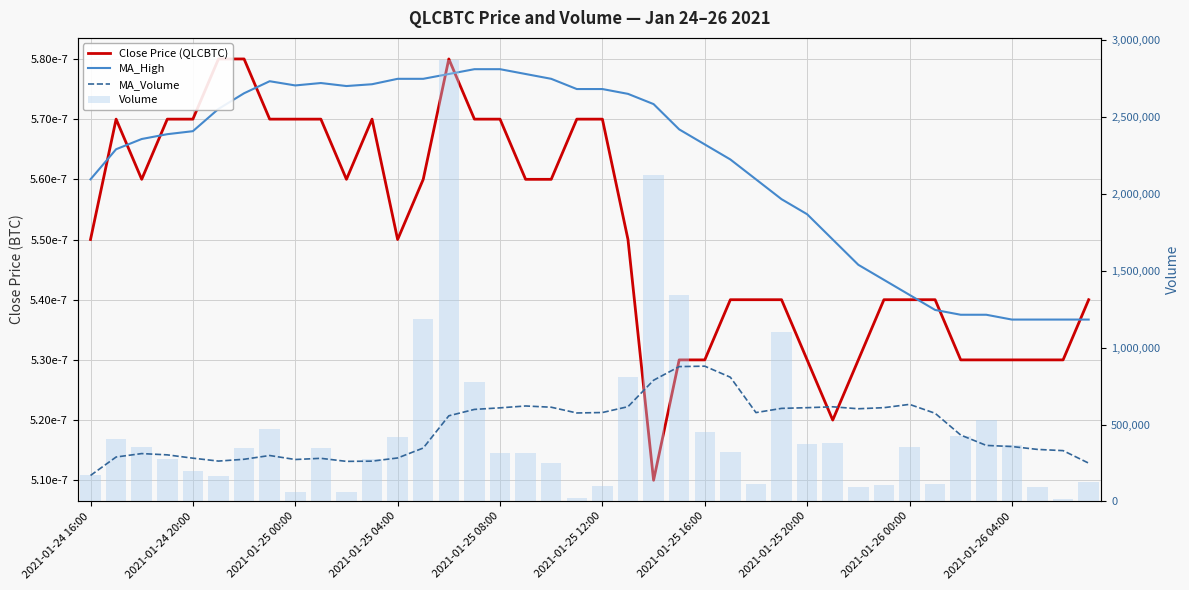

What is the difference between the maximum and minimum values in the Volume series?

2856831.0